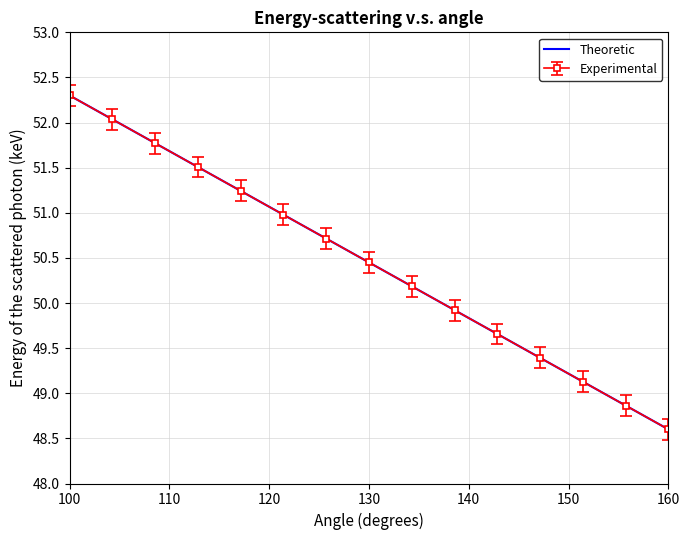

At which category does the chart reach its peak across all series?

100